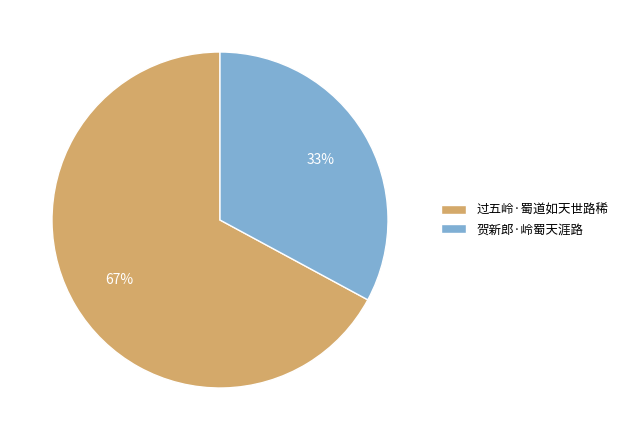

To the nearest percent, what is the combined percentage of 贺新郎·岭蜀天涯路 and 过五岭·蜀道如天世路稀?

100%